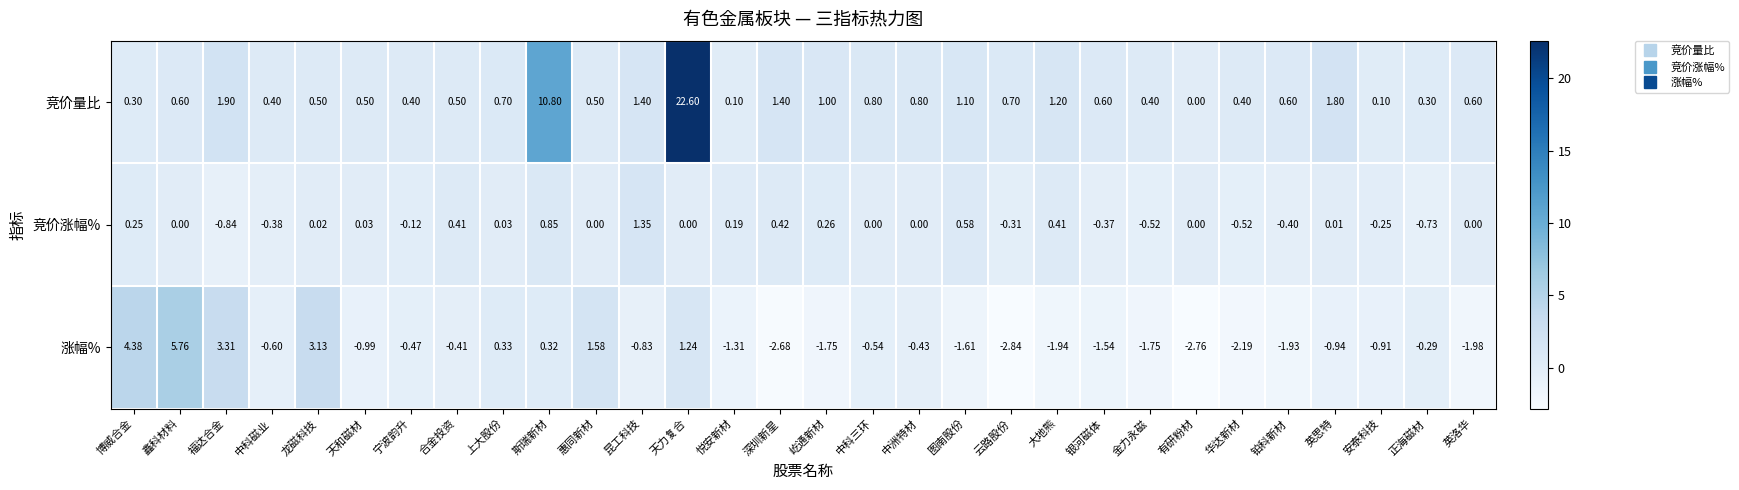

Which series has the largest total across all categories?

竞价量比